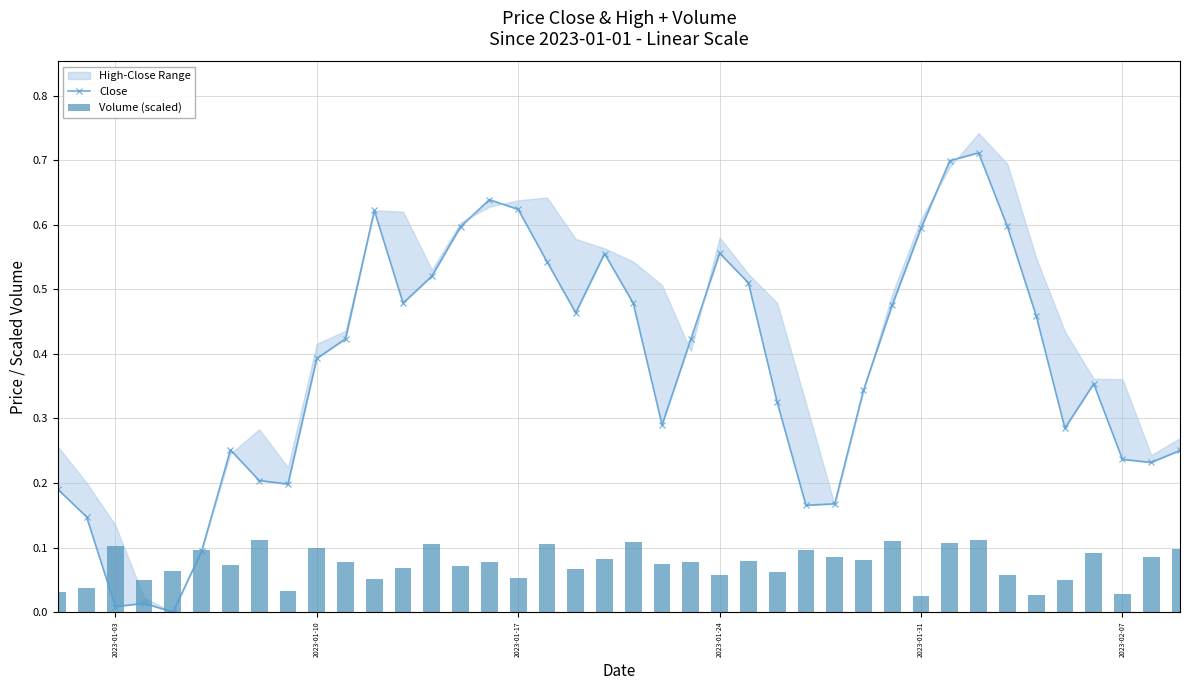

The Volume (scaled) series shows 0.0 at 38. True or false?

False